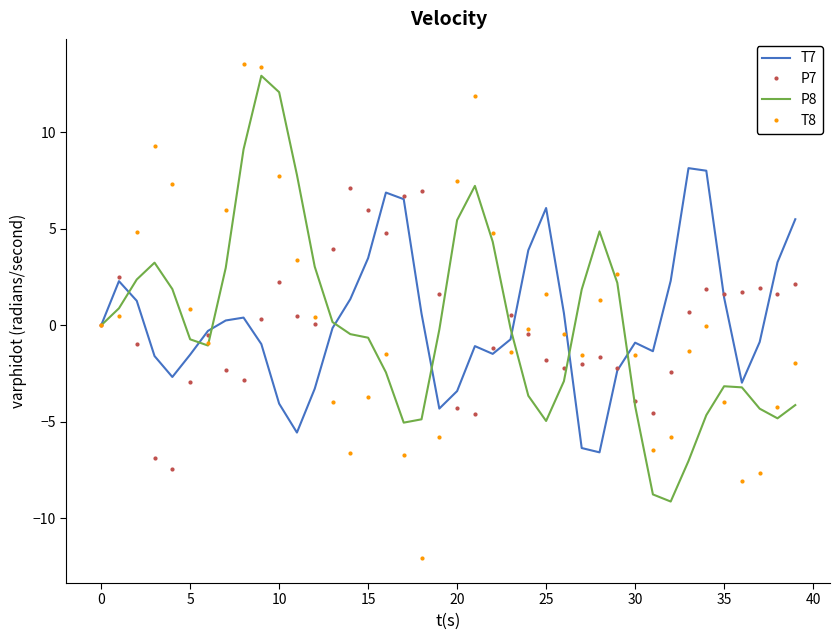

In P7, how many points are higher than both neighbors (excluding endpoints)?

9